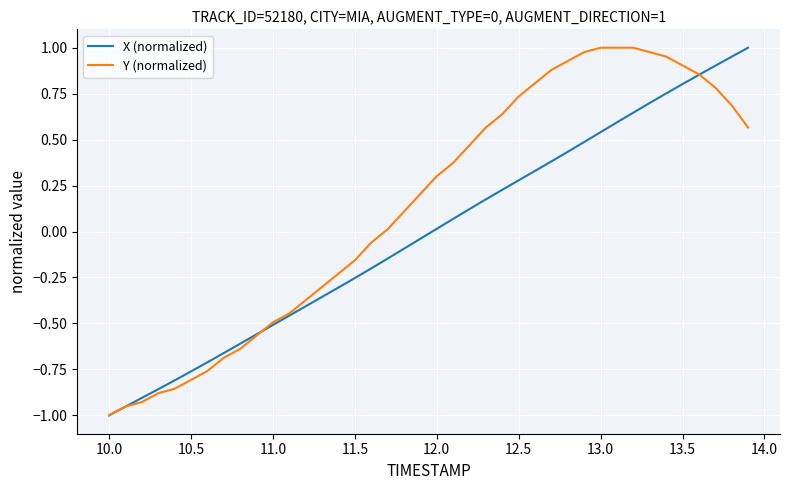

Which series has the largest total across all categories?

Y (normalized)